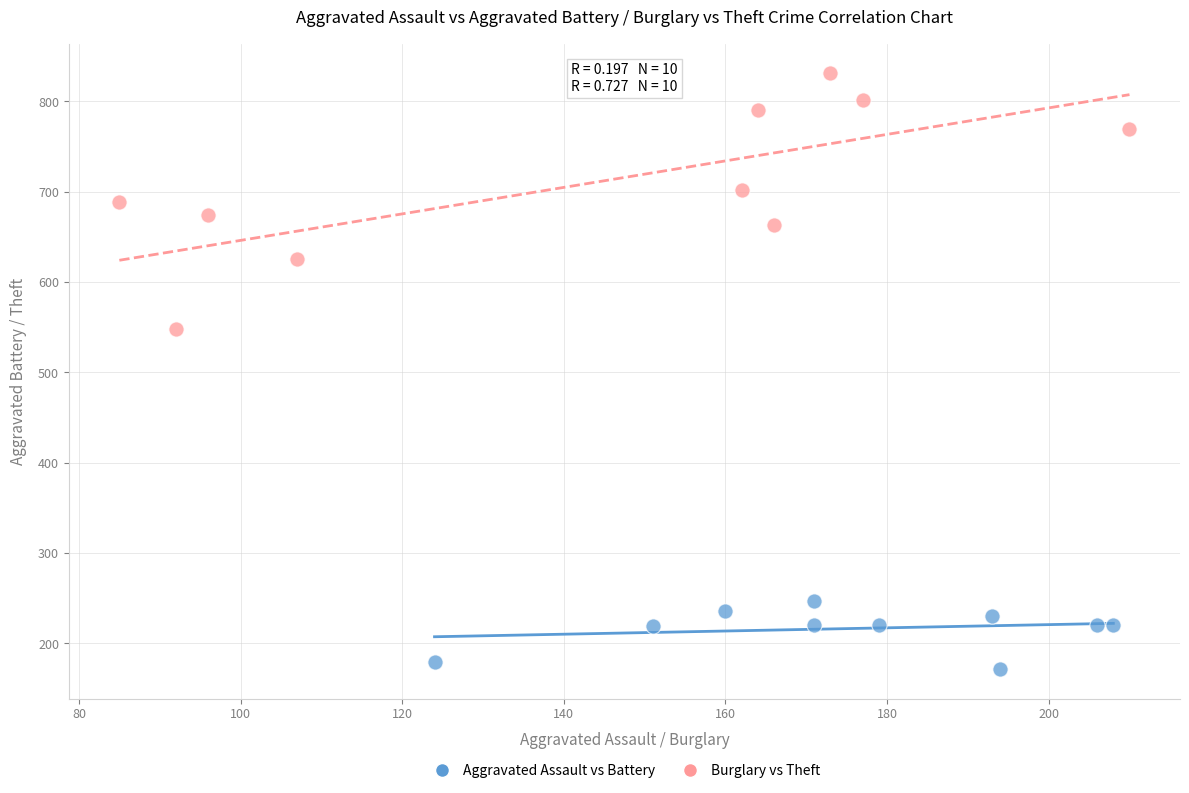

Which series contains the highest Y value?

Burglary vs Theft